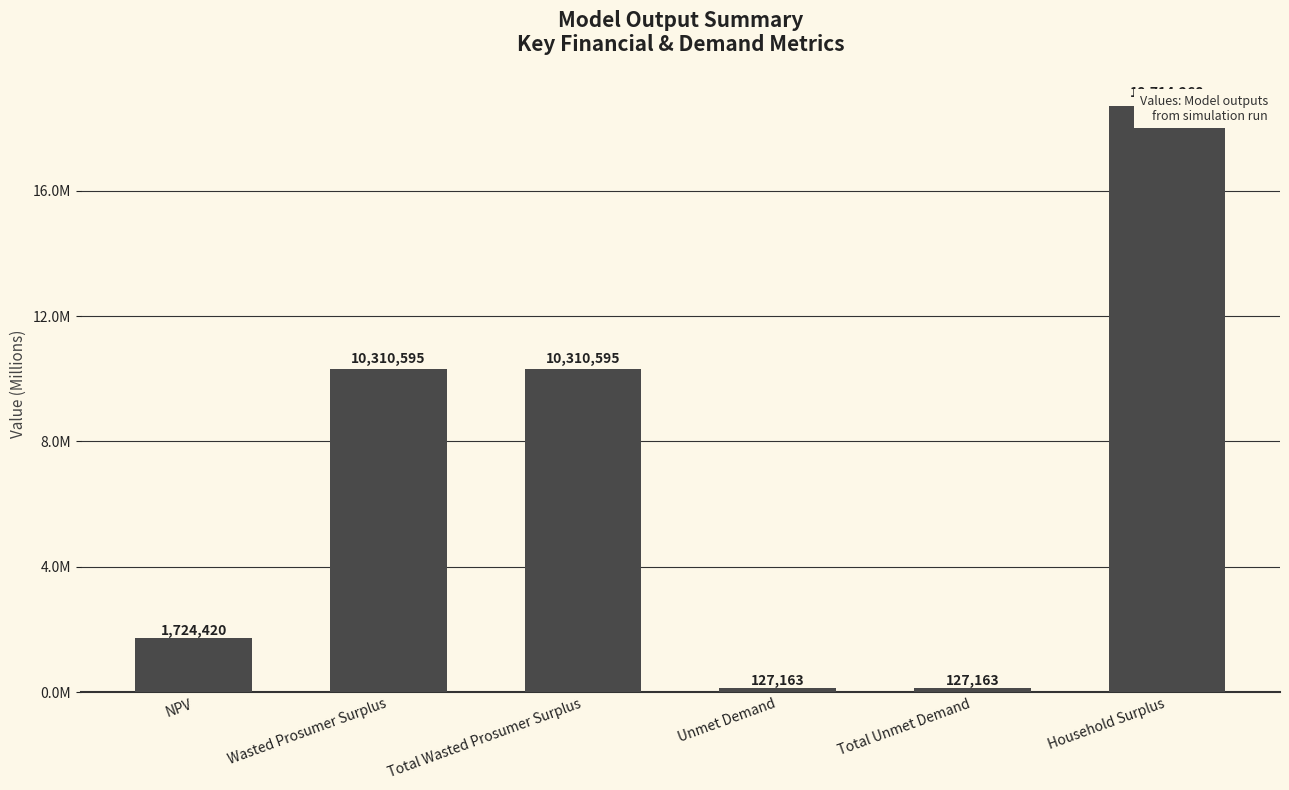

What is the label of the 2nd bar from the right?

Total Unmet Demand